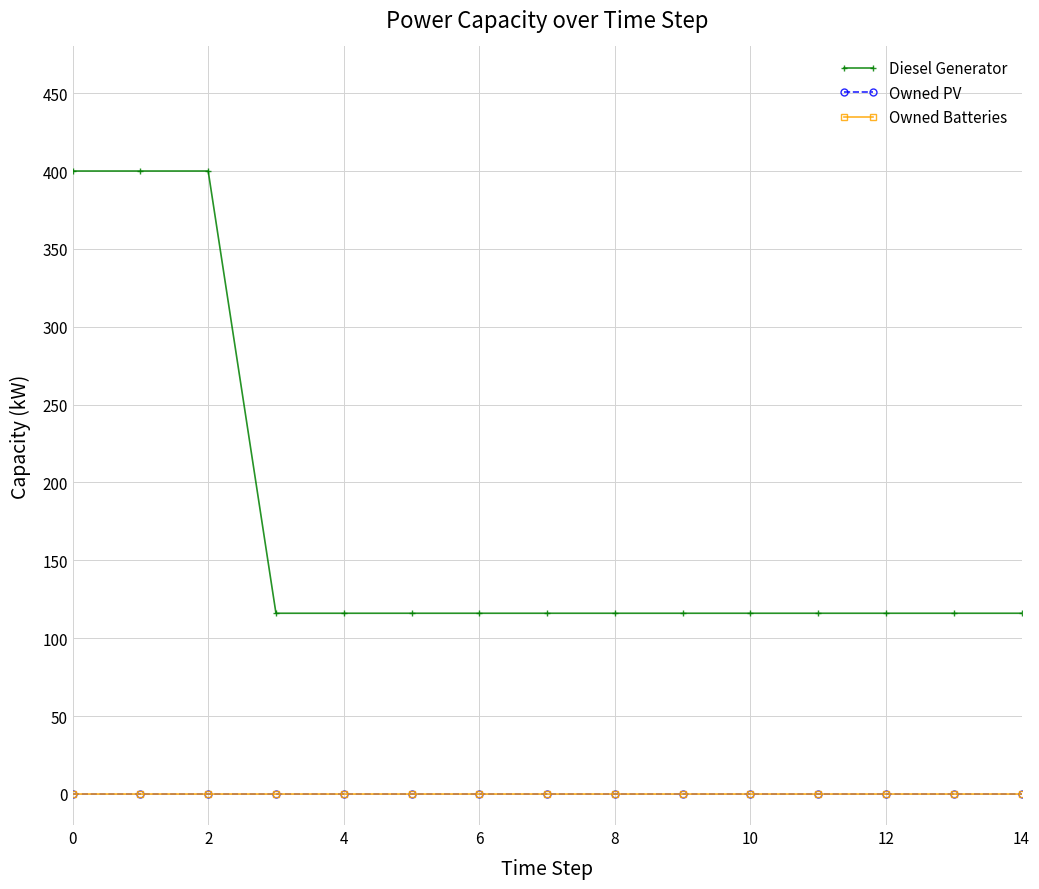

What is the sum of all Diesel Generator values?

2592